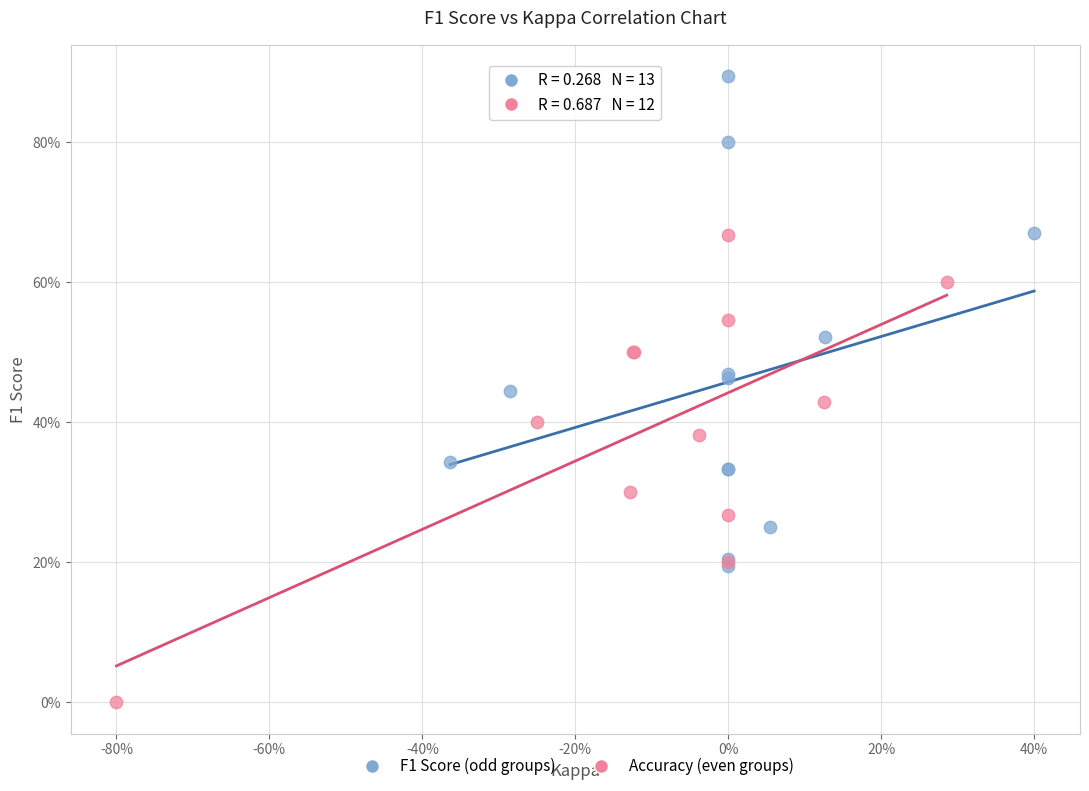

Which series contains the highest Y value?

F1 Score (odd groups)